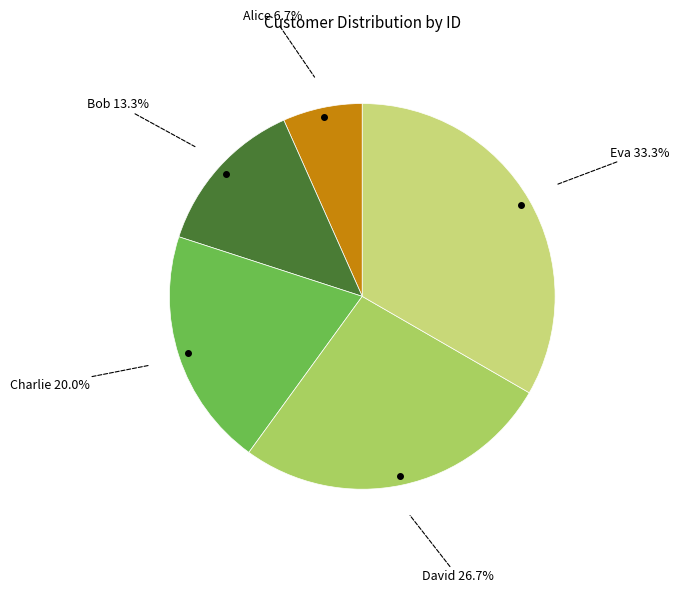

How many segments does this pie chart have?

5